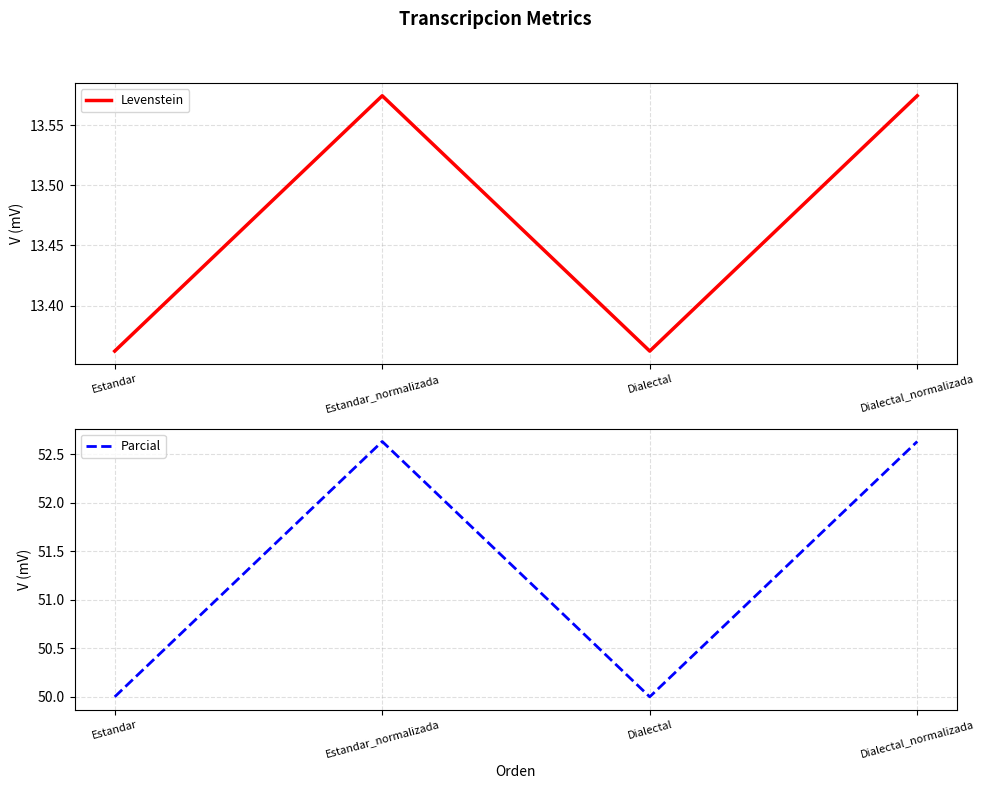

True or false: Parcial and Levenstein intersect in this chart.

False